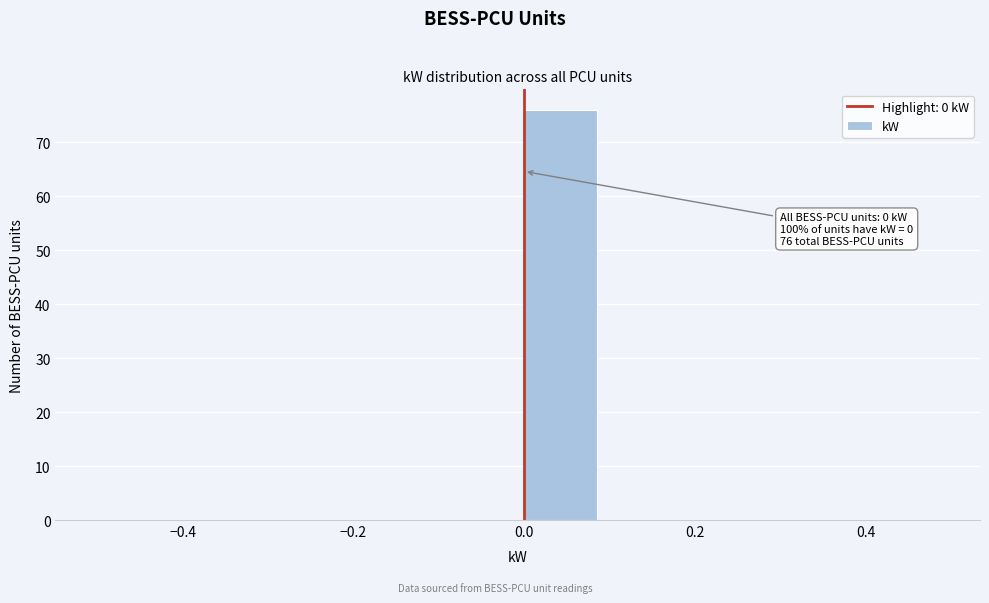

Which range on the x-axis has the tallest bar?

0.0 to 0.1